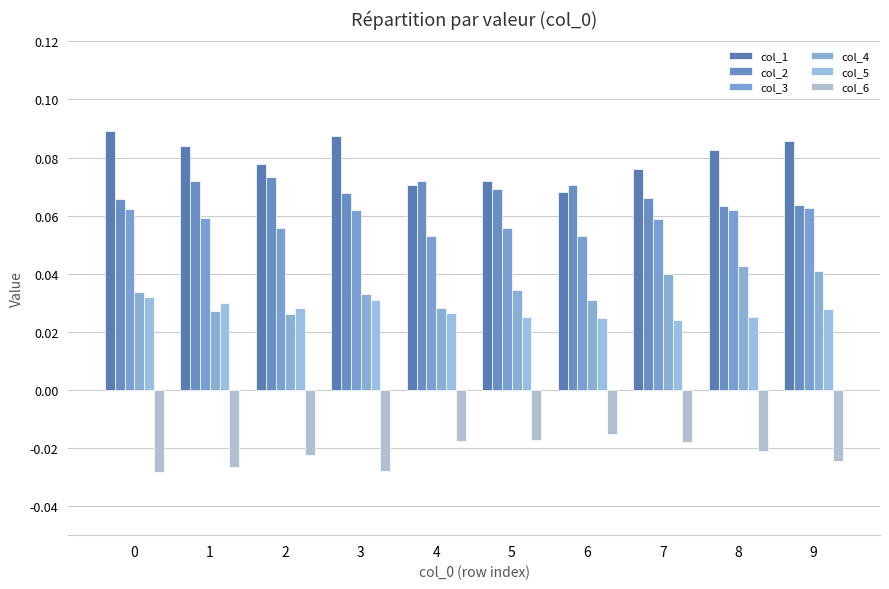

Is it true that col_3 equals 0.1 at 0?

False